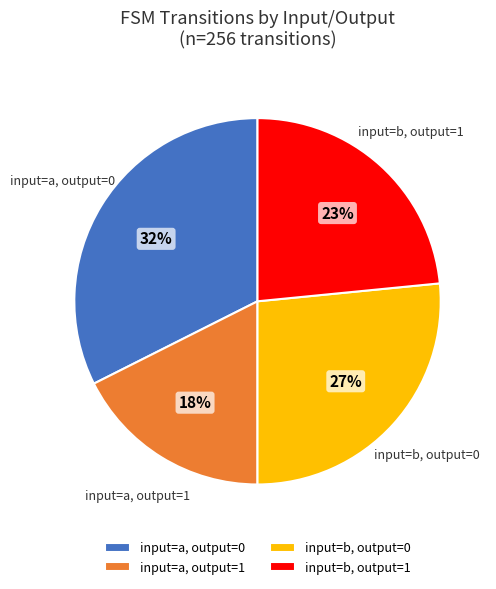

Is it true that input=a, output=1 is 18% of the pie?

True